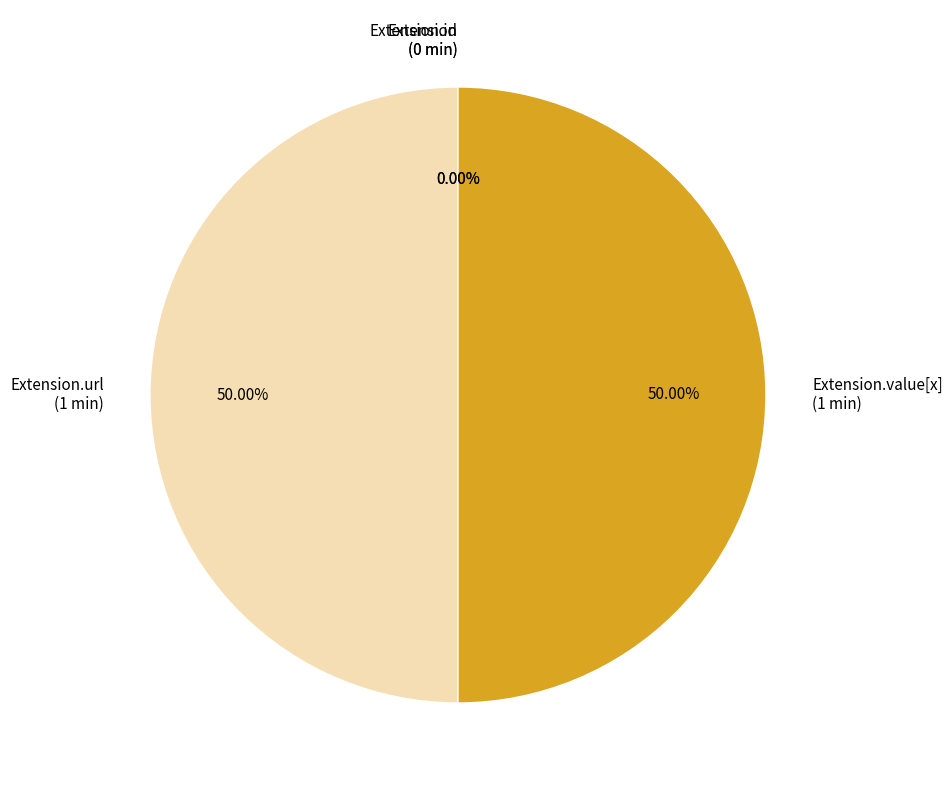

How many segments does this pie chart have?

4